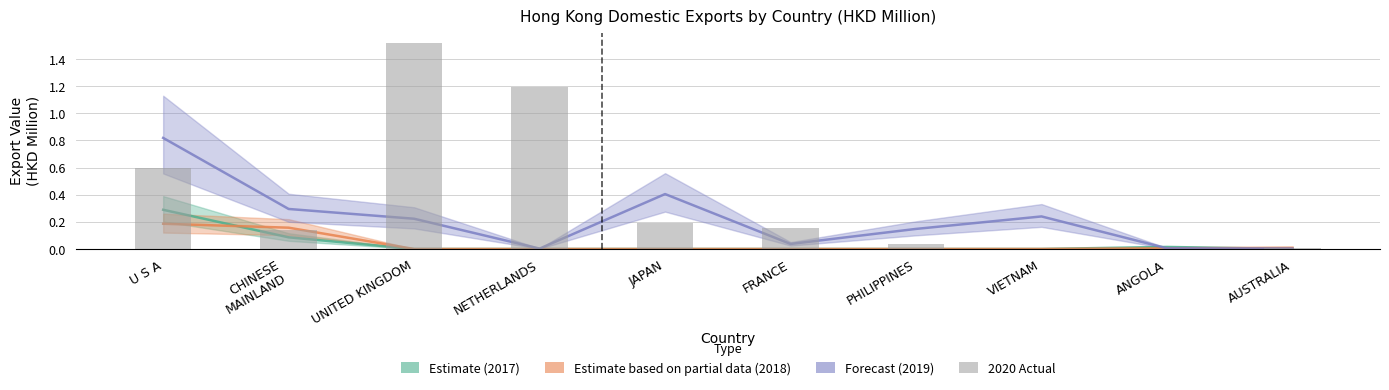

The chart shows a value of 1.5 at UNITED KINGDOM. True or false?

True